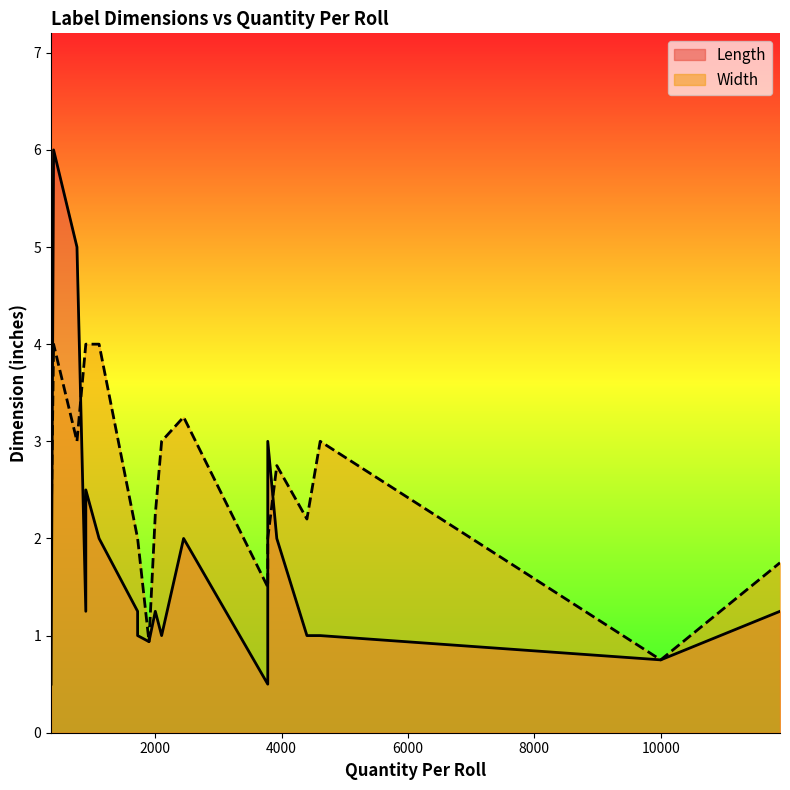

How many lines are shown in the chart?

2